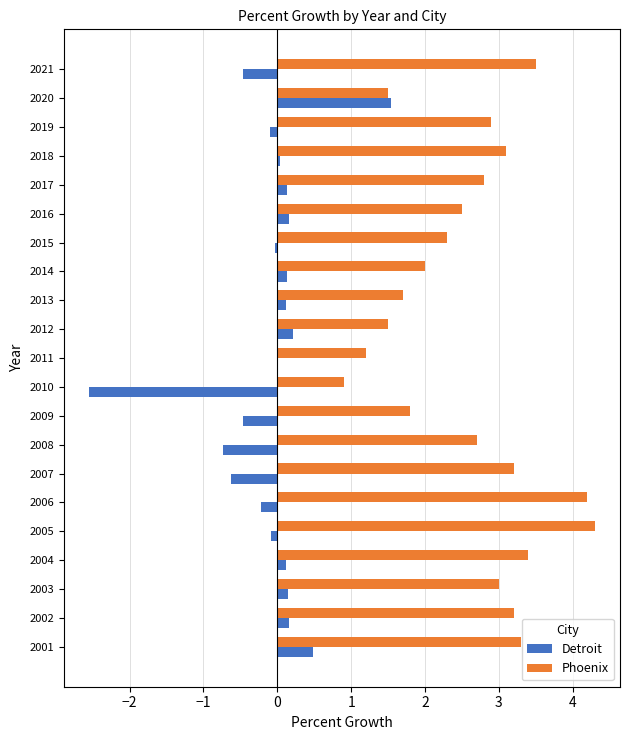

What is the total value across all series at 2007?

2.6